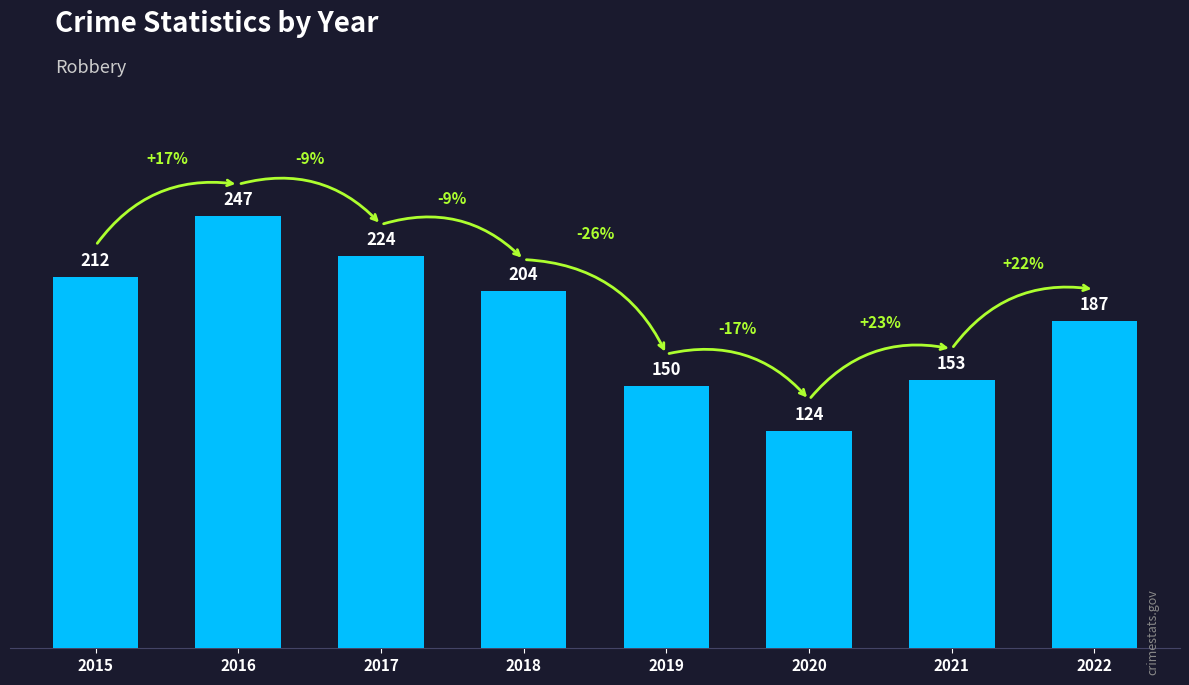

Does the chart contain any negative values?

No